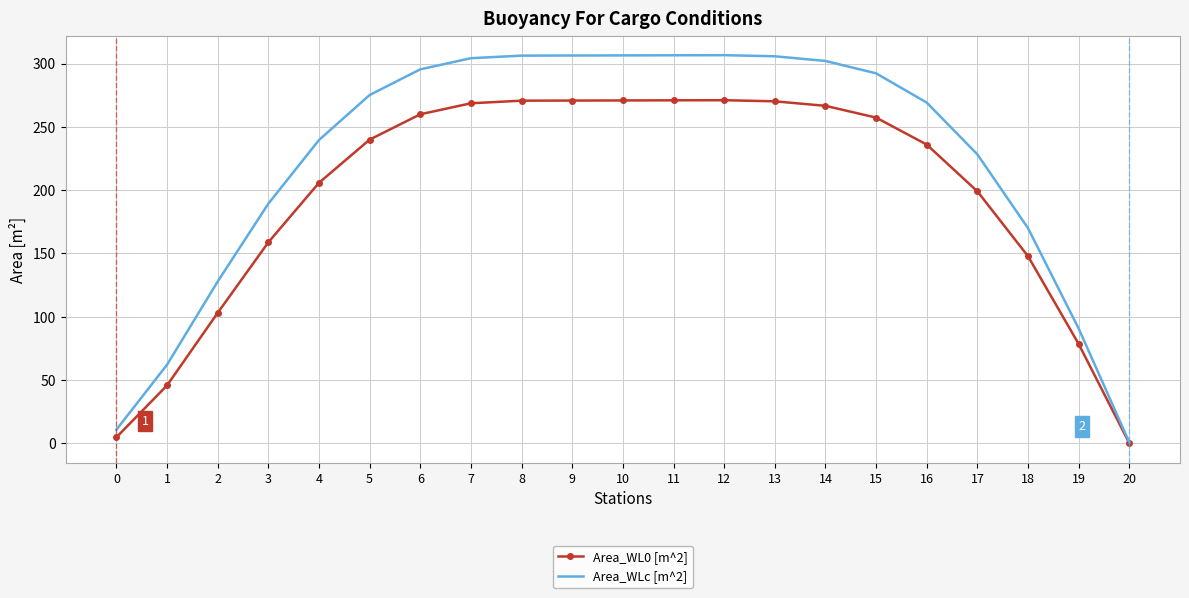

What is the minimum value for Area_WLc [m^2]?

0.7